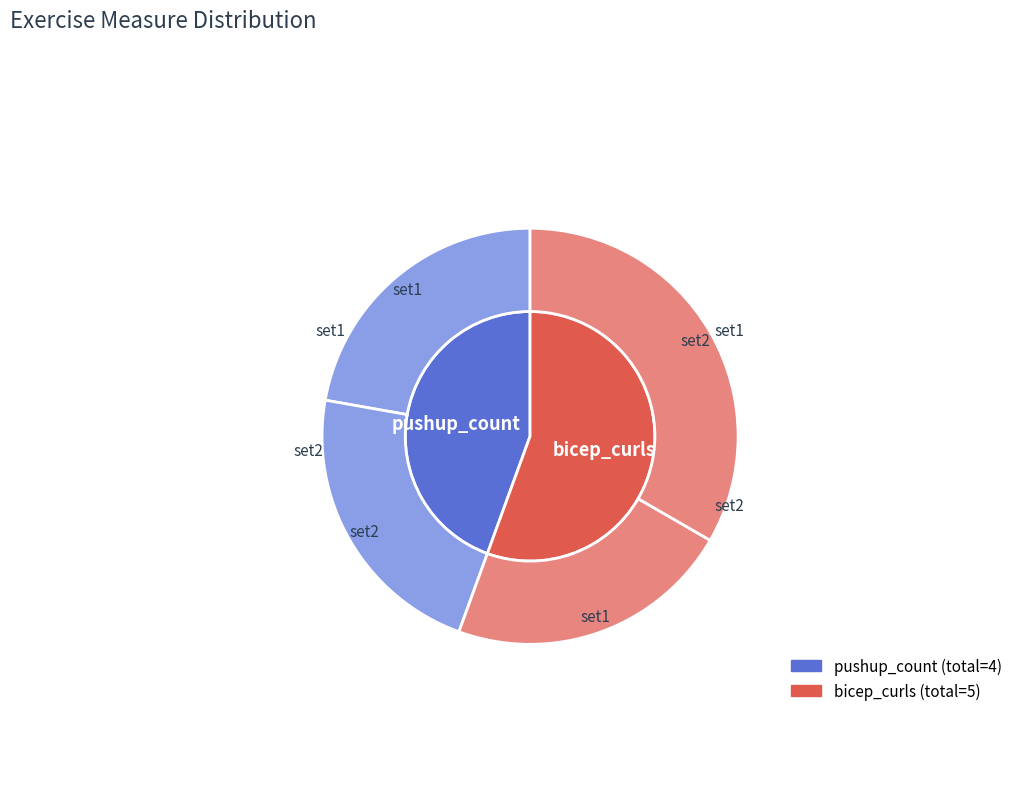

Which slice represents more than half of the pie?

bicep_curls